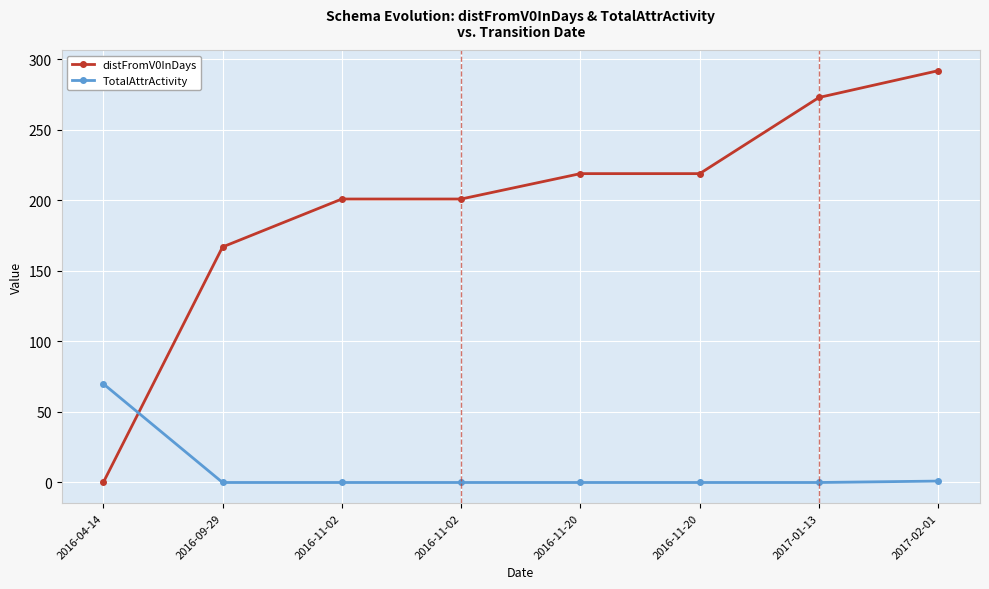

Is this an area chart (filled region under the line)?

No